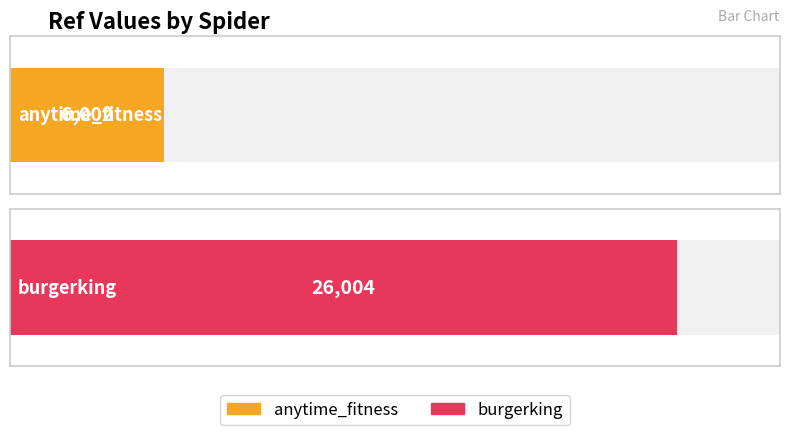

What is the label of the 1st bar from the right?

burgerking